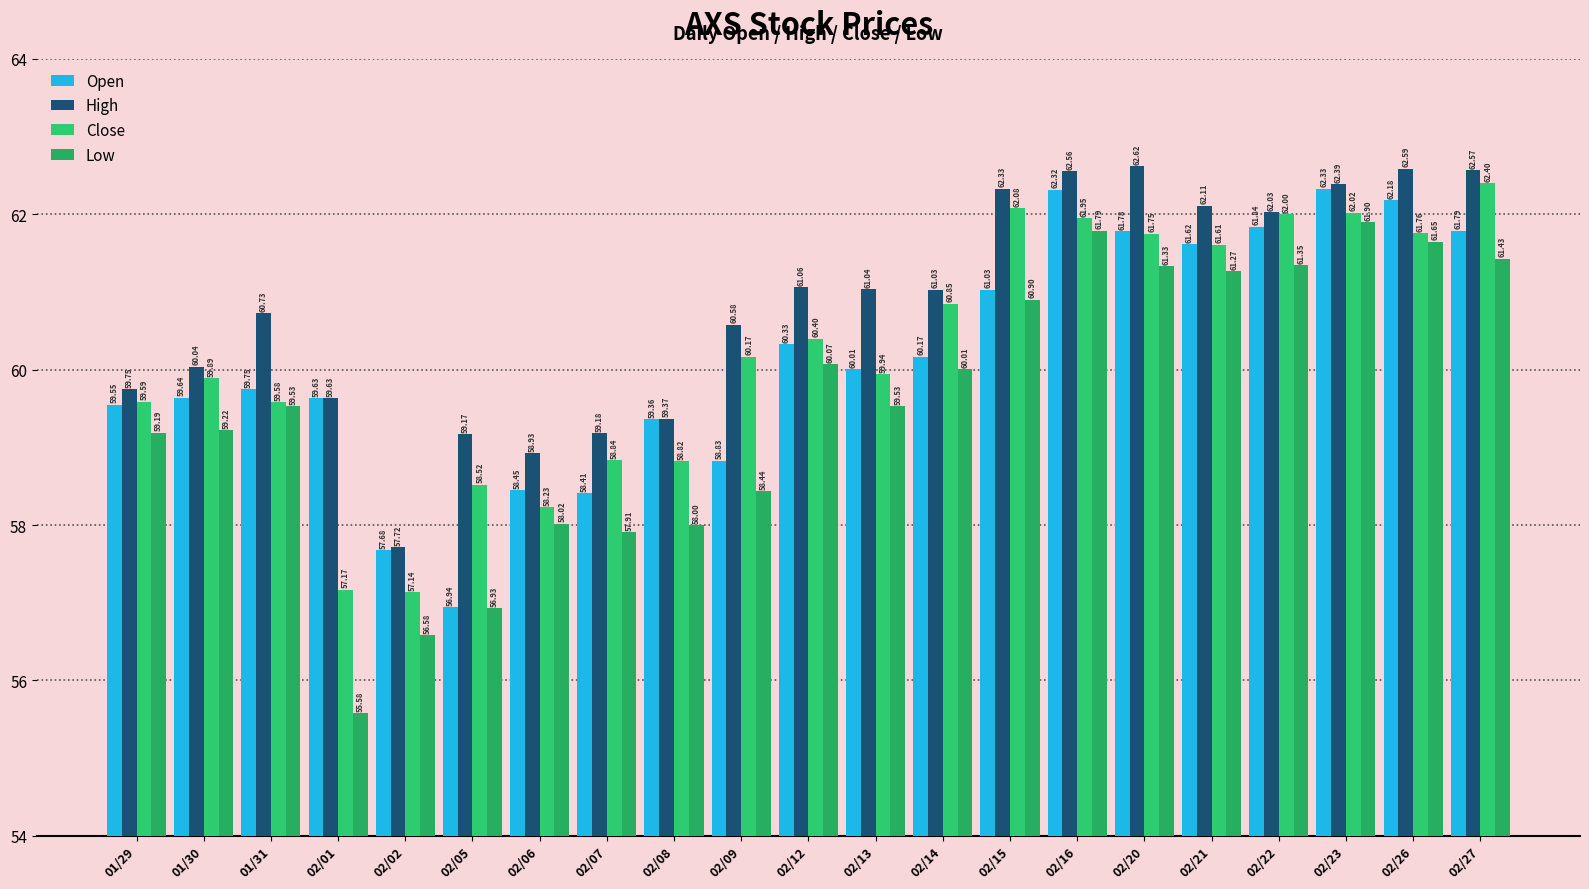

Which series has the largest total across all categories?

High